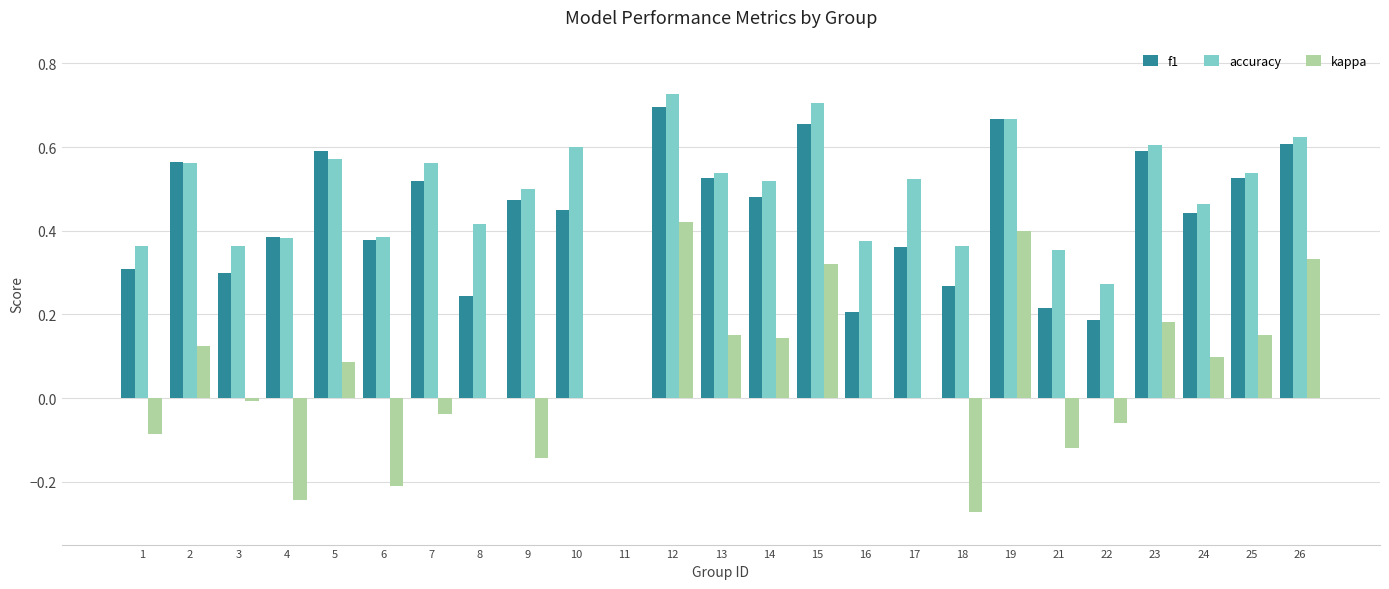

The value of accuracy at 6 is 0.6. True or false?

False